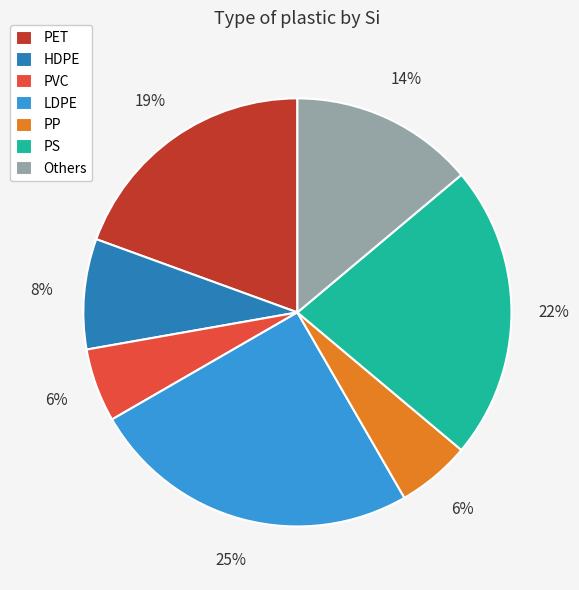

Combined, do Others and PS account for over 50%?

No